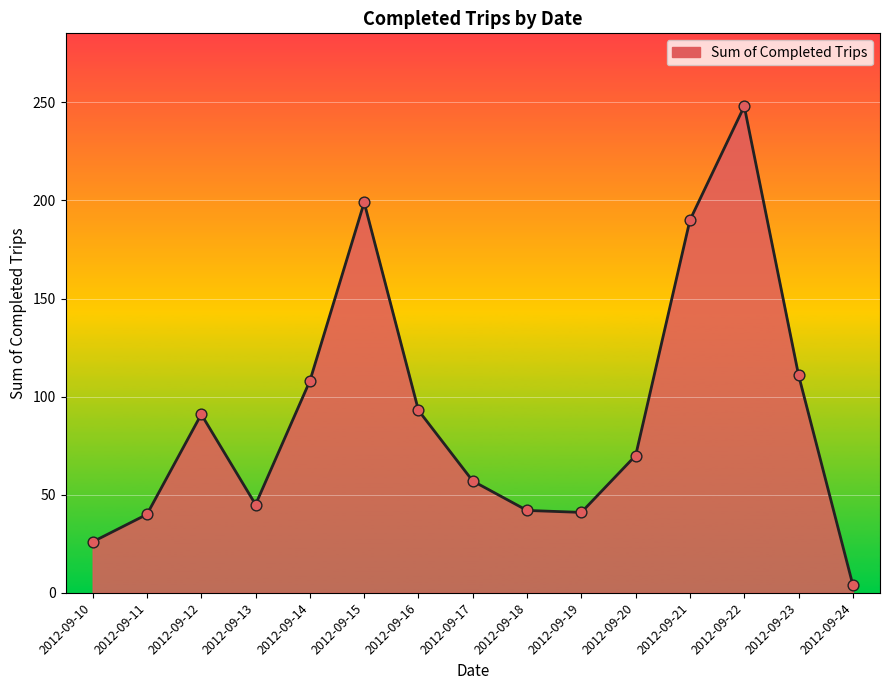

What is the change in value from 2012-09-19 to 2012-09-24?

-37